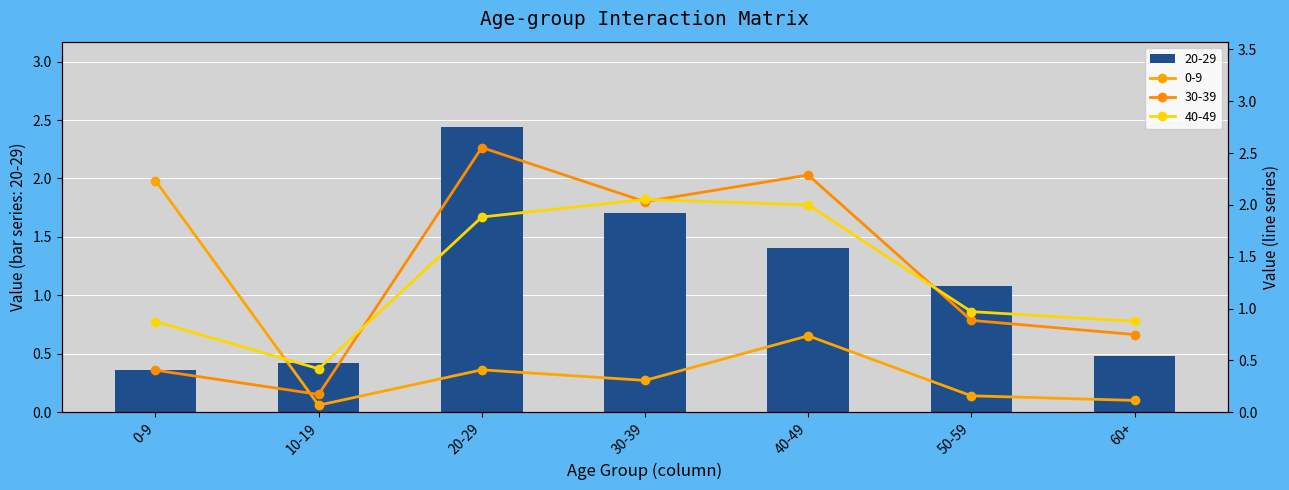

What is the difference between the maximum and minimum values in the 30-39 series?

2.4